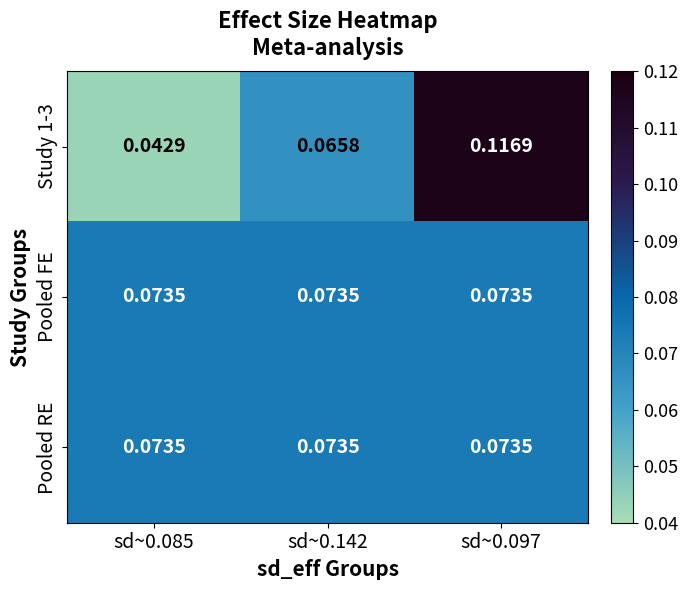

Is the value of Study 1-3 at sd~0.097 greater than the value of Pooled RE at sd~0.085?

Yes